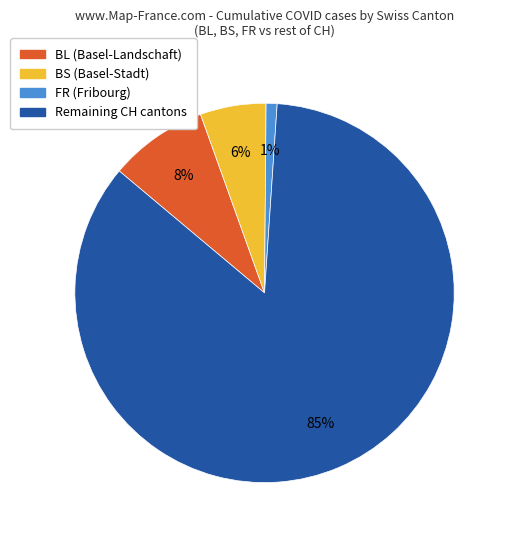

To the nearest percent, what is the average slice percentage?

25%